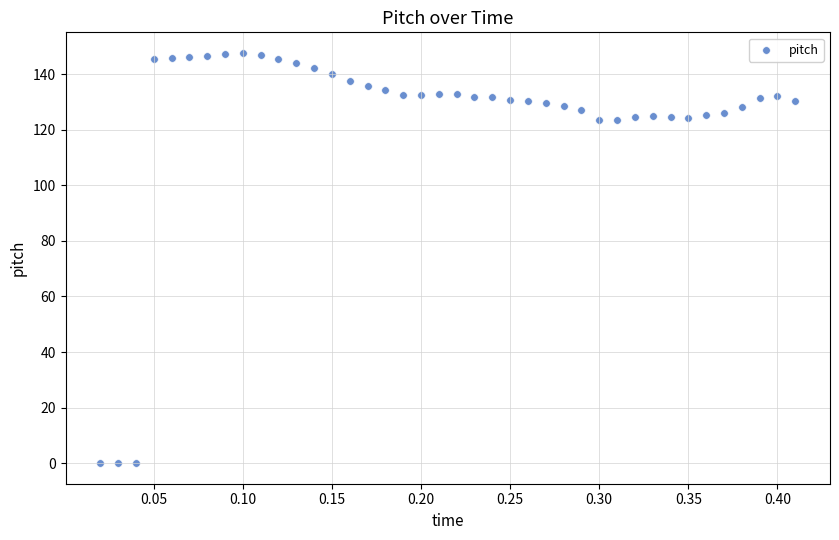

What is the range of Y values (max minus min)?

147.6